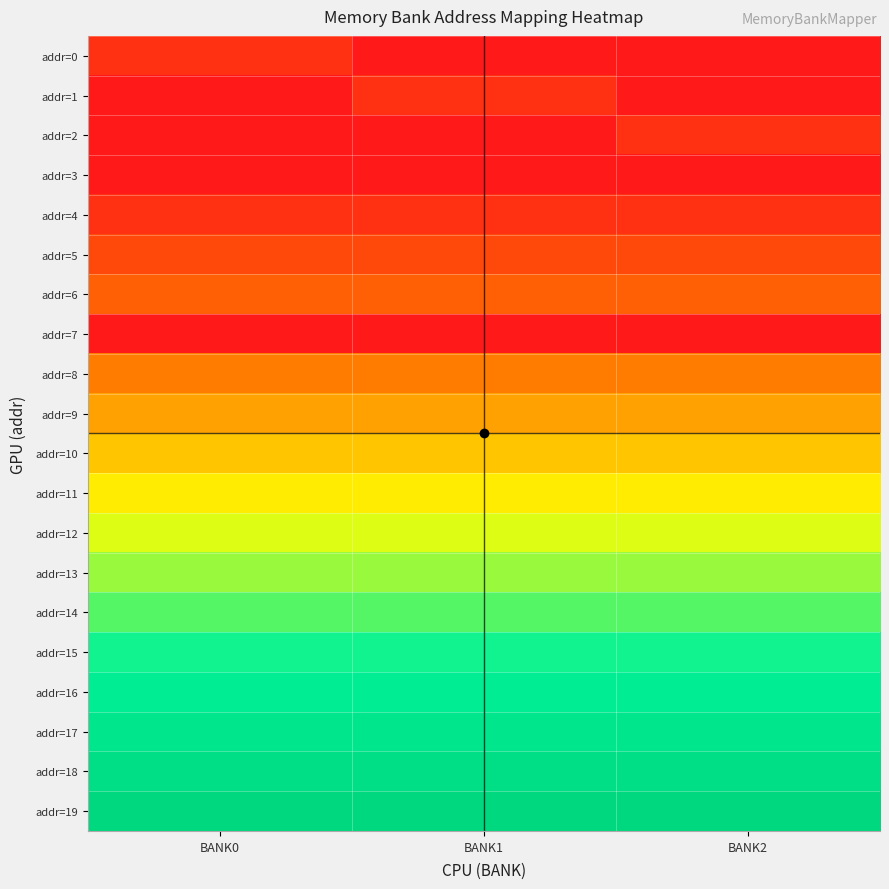

Reading left to right, what are all the values shown in this chart?

addr=0: BANK0=1	BANK1=0	BANK2=0
addr=1: BANK0=0	BANK1=1	BANK2=0
addr=2: BANK0=0	BANK1=0	BANK2=1
addr=3: BANK0=0	BANK1=0	BANK2=0
addr=4: BANK0=1	BANK1=1	BANK2=1
addr=5: BANK0=2	BANK1=2	BANK2=2
addr=6: BANK0=3	BANK1=3	BANK2=3
addr=7: BANK0=0	BANK1=0	BANK2=0
addr=8: BANK0=4	BANK1=4	BANK2=4
addr=9: BANK0=5	BANK1=5	BANK2=5
addr=10: BANK0=6	BANK1=6	BANK2=6
addr=11: BANK0=7	BANK1=7	BANK2=7
addr=12: BANK0=8	BANK1=8	BANK2=8
addr=13: BANK0=9	BANK1=9	BANK2=9
addr=14: BANK0=10	BANK1=10	BANK2=10
addr=15: BANK0=11	BANK1=11	BANK2=11
addr=16: BANK0=12	BANK1=12	BANK2=12
addr=17: BANK0=13	BANK1=13	BANK2=13
addr=18: BANK0=14	BANK1=14	BANK2=14
addr=19: BANK0=15	BANK1=15	BANK2=15